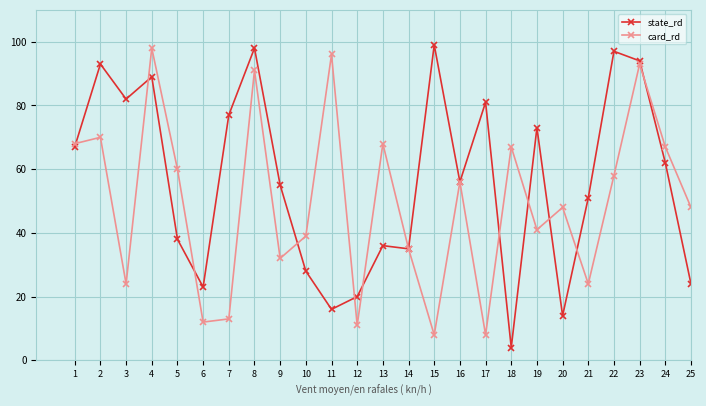

Rank the series by their maximum value, from lowest to highest.

card_rd, state_rd